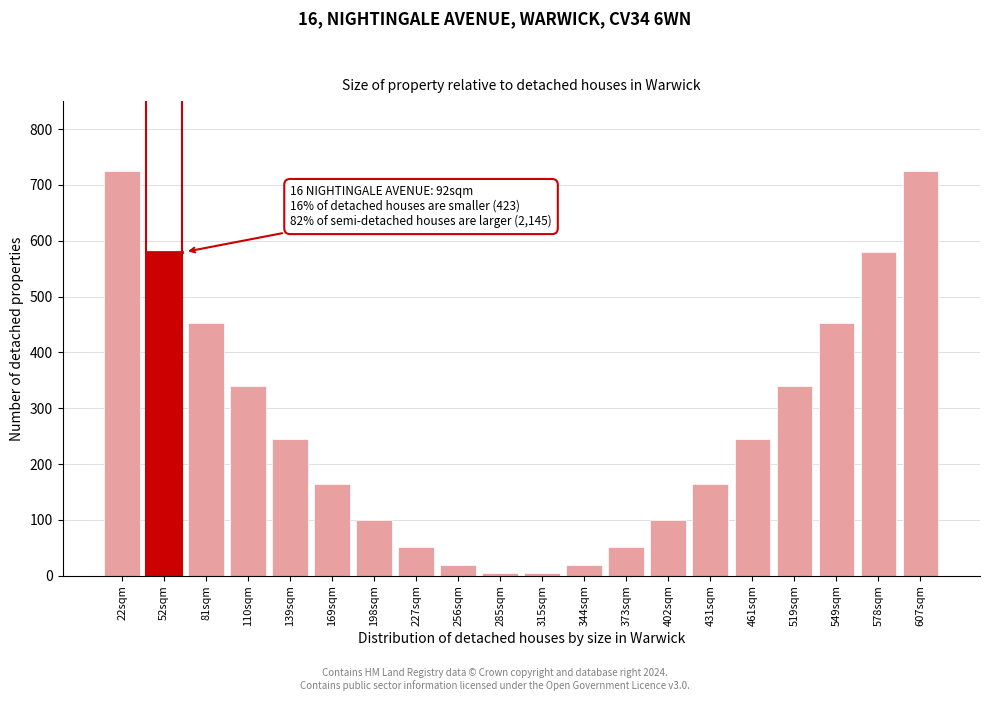

Reading right to left, list all the values displayed in this chart.

724	580	452	340	244	164	100	52	20	4	4	20	52	100	164	244	340	452	580	724